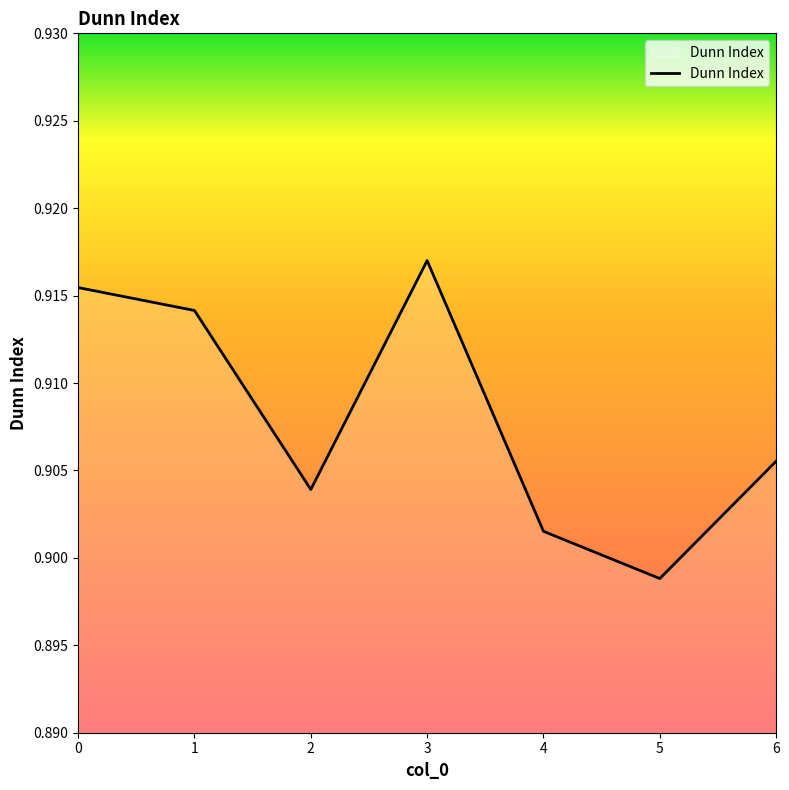

How many lines are shown in the chart?

1